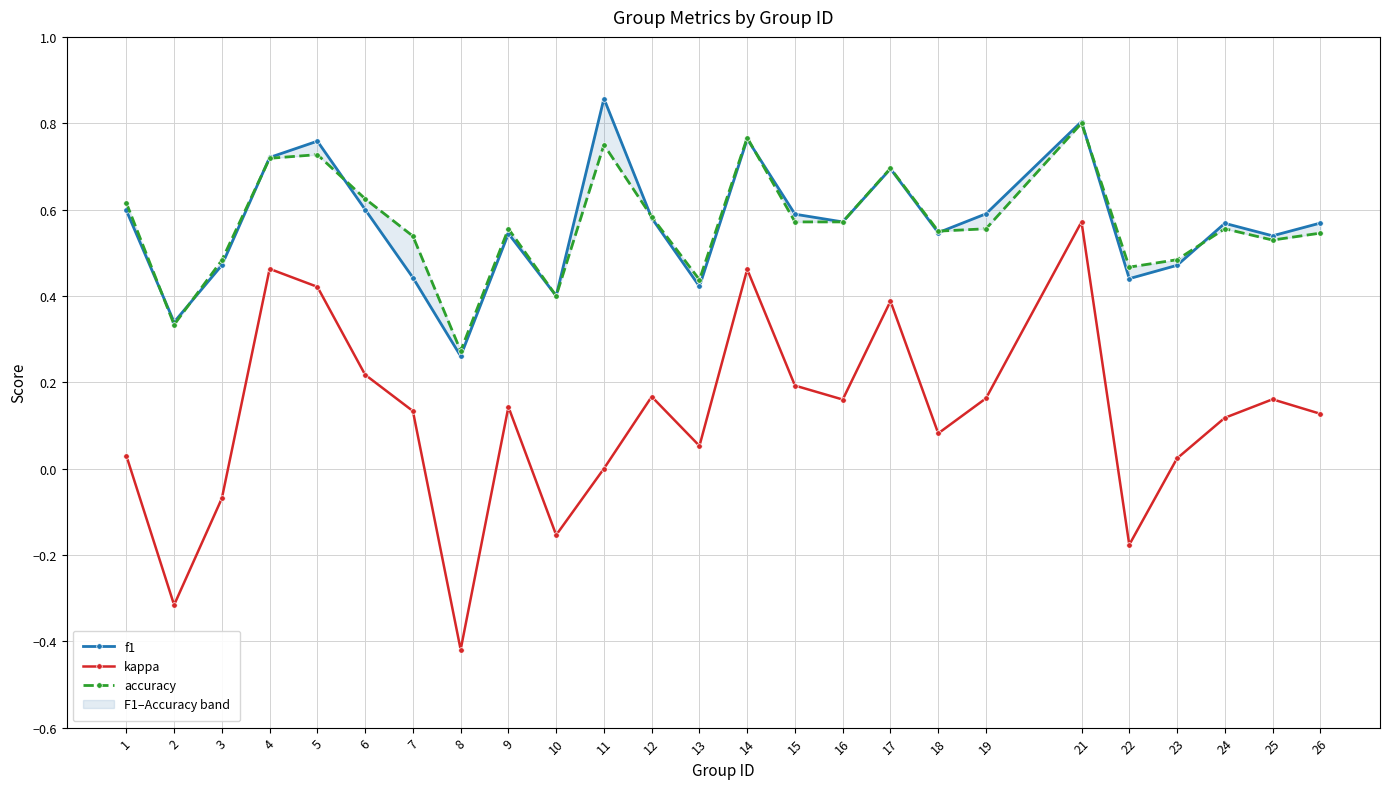

Between 9 and 21, which is larger?

21